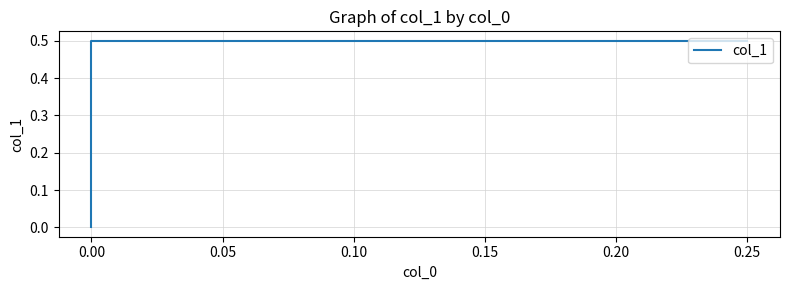

Reading left to right, what are all the values shown in this chart?

0.5	0.5	0.0